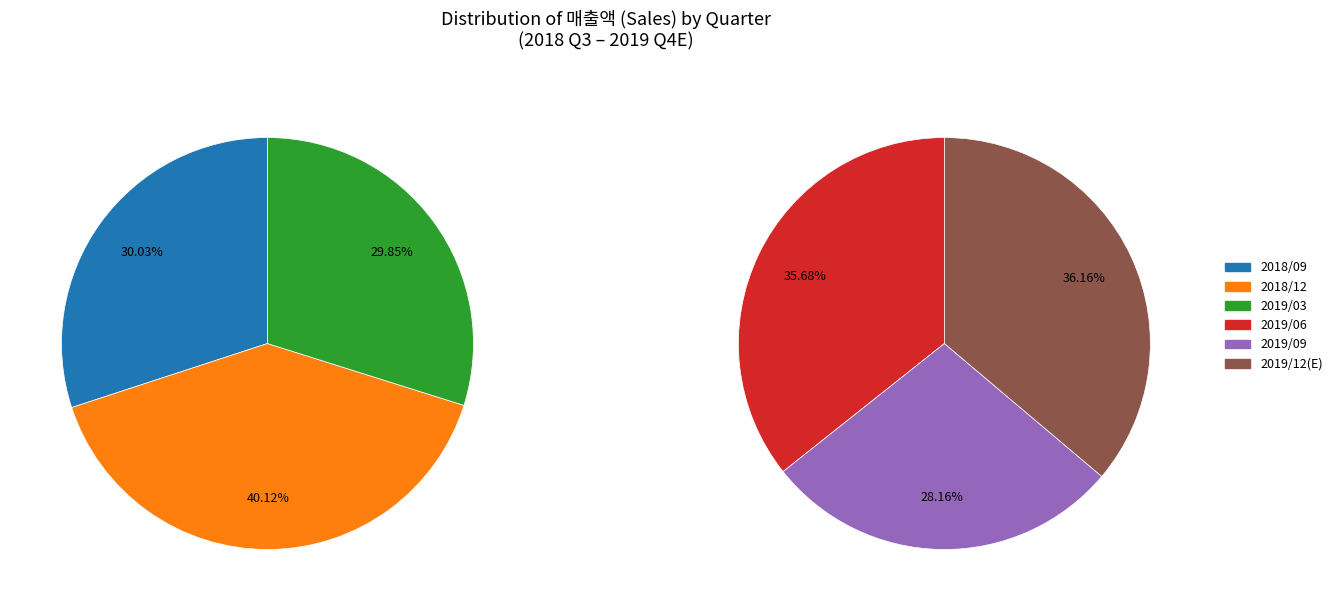

How many segments does this pie chart have?

6